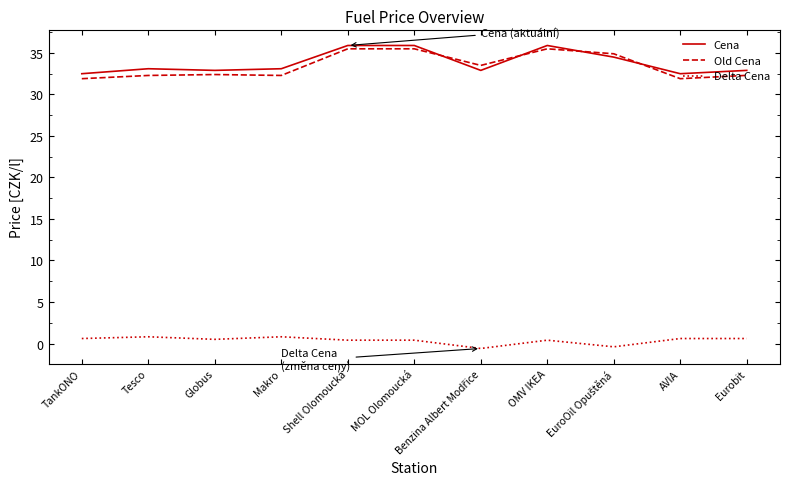

What is the total value across all series at Globus?

65.8